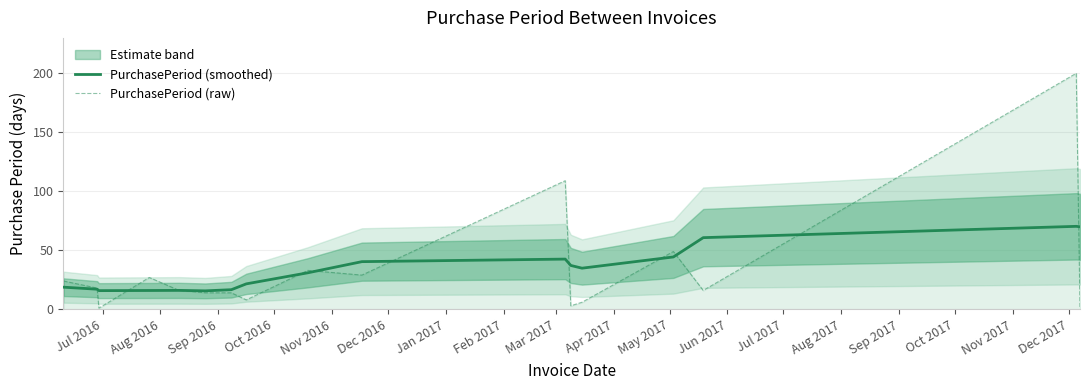

What is the lowest value of the PurchasePeriod (smoothed) series?

15.7